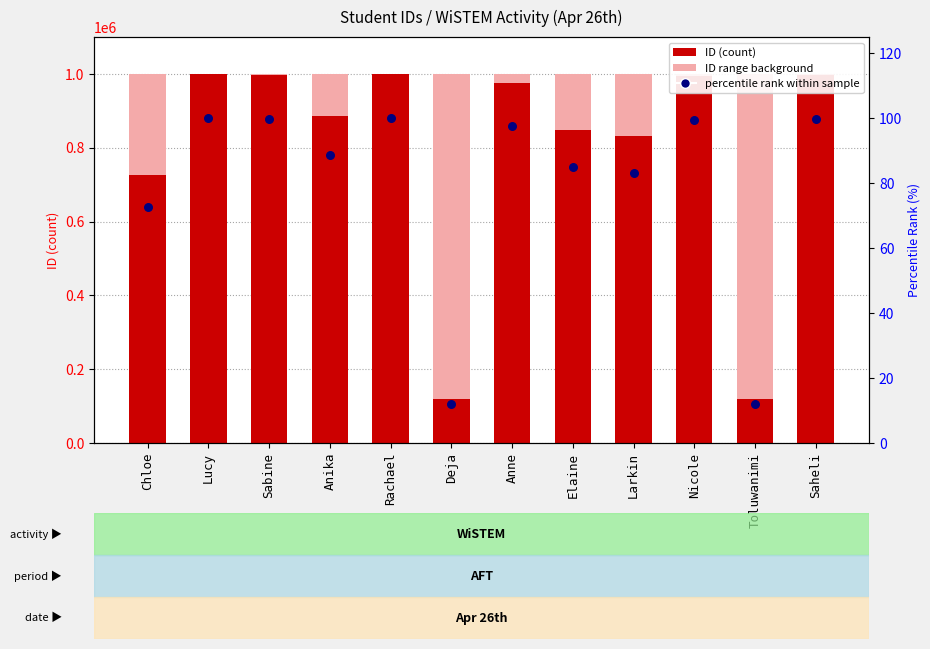

Which series reaches the maximum Y coordinate?

ID